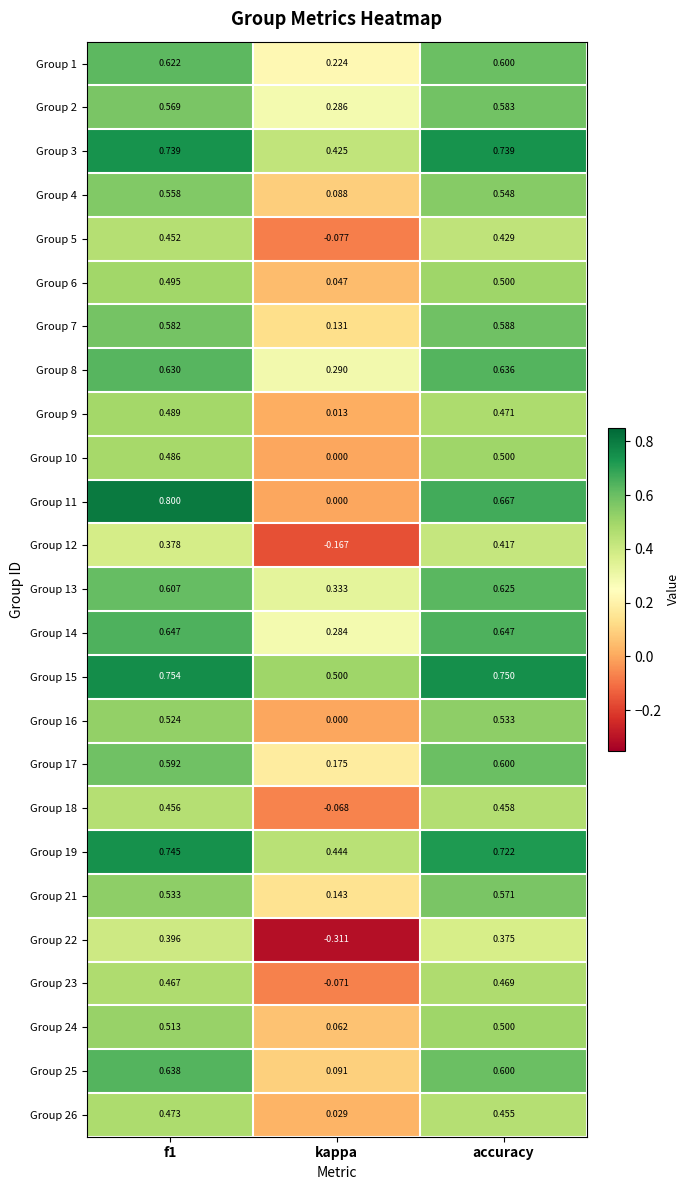

Count the number of categories in the chart.

3